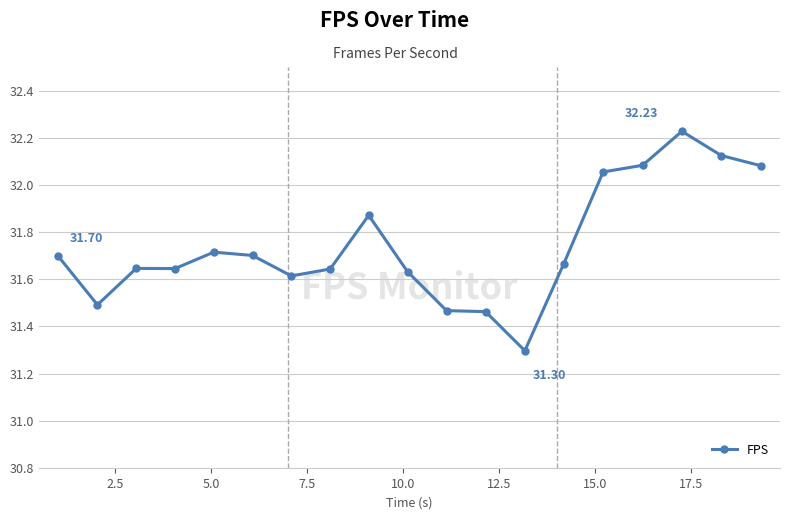

How many points are lower than both their immediate neighbors (excluding endpoints)?

4